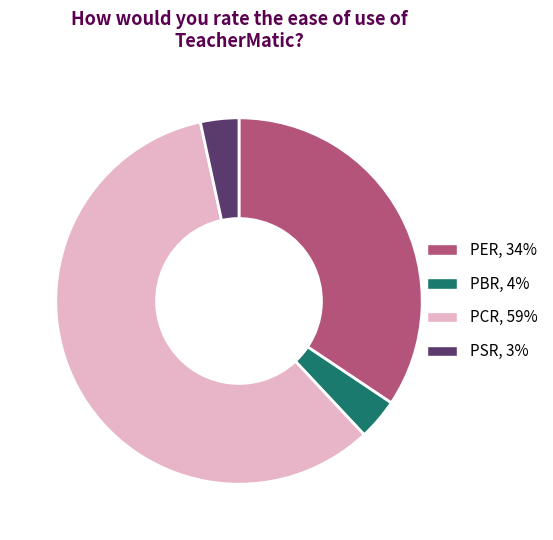

Which slice represents more than half of the pie?

PCR